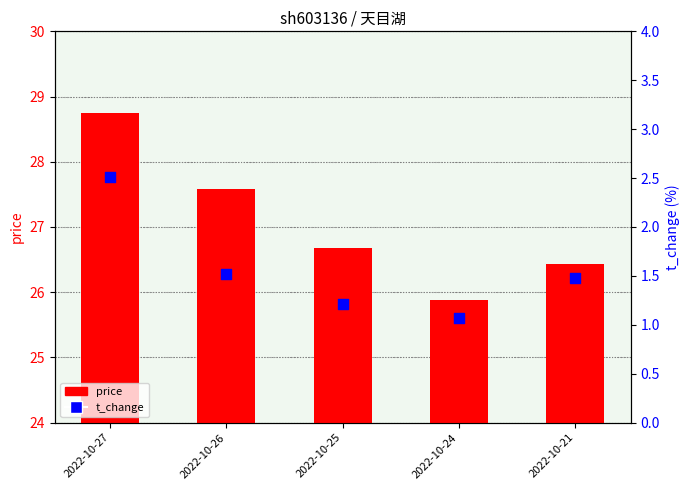

Is the value of t_change at 2022-10-24 greater than the value of price at 2022-10-24?

No